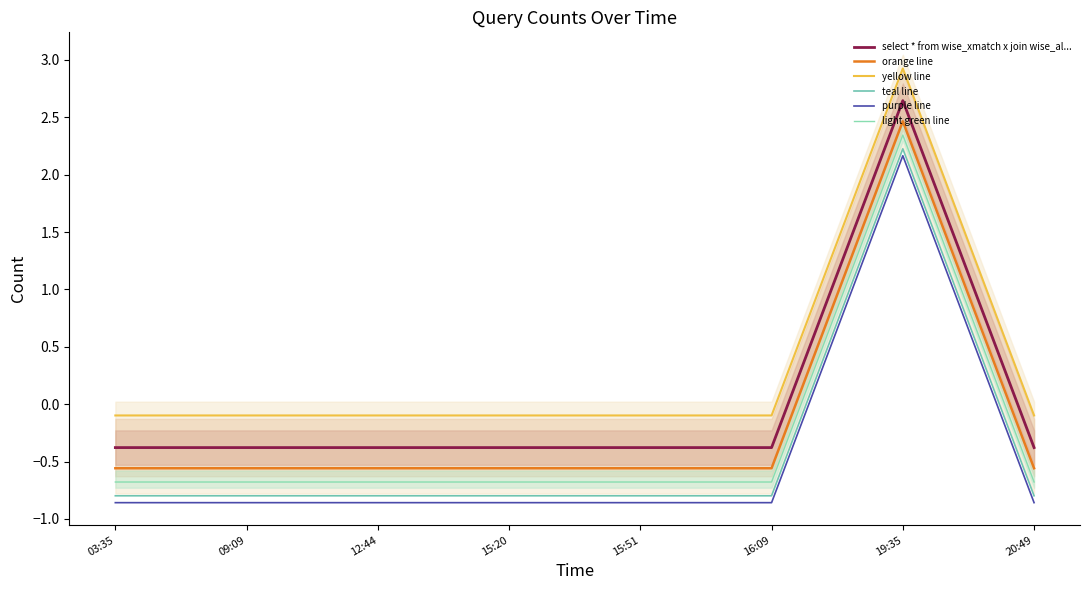

How many negative values does the select * from wise_xmatch x join wise_al... series have?

7